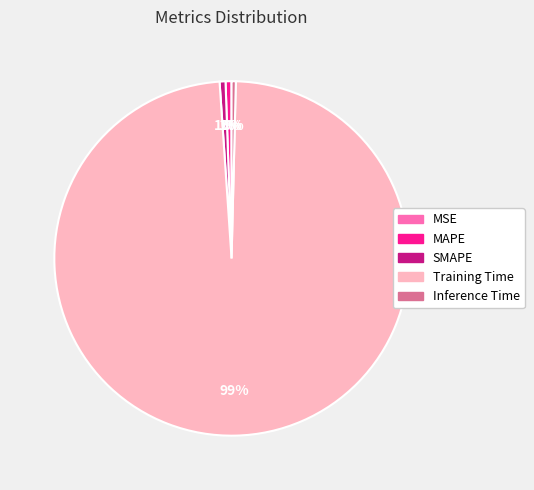

Which slice represents more than half of the pie?

Training Time